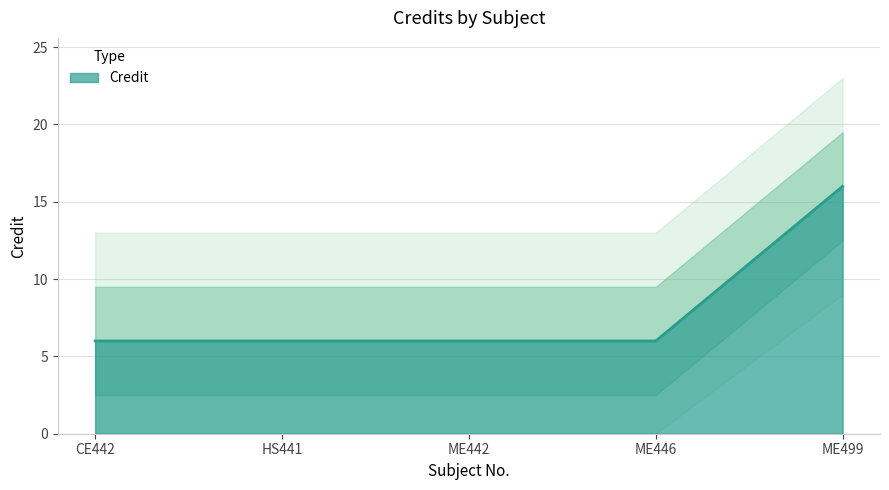

What position from the left is ME446?

4